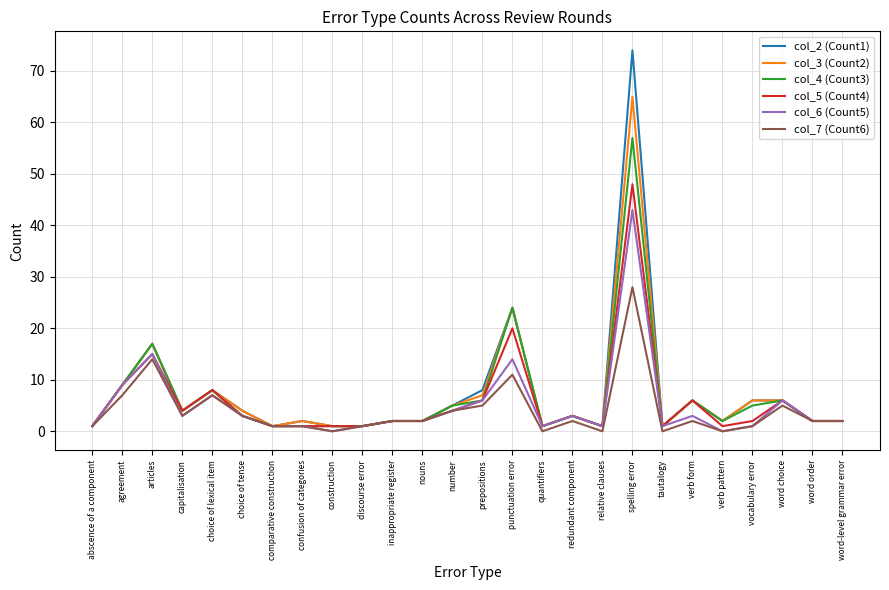

Which series has the largest range (max minus min)?

col_2 (Count1)